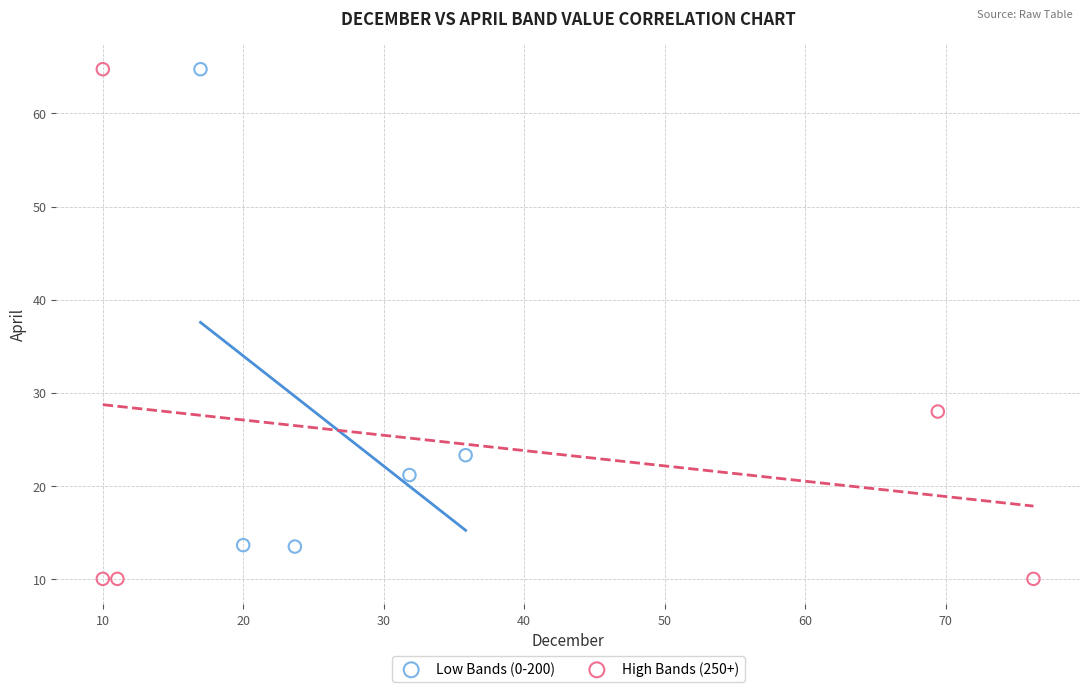

Which series contains the lowest Y value?

High Bands (250+)